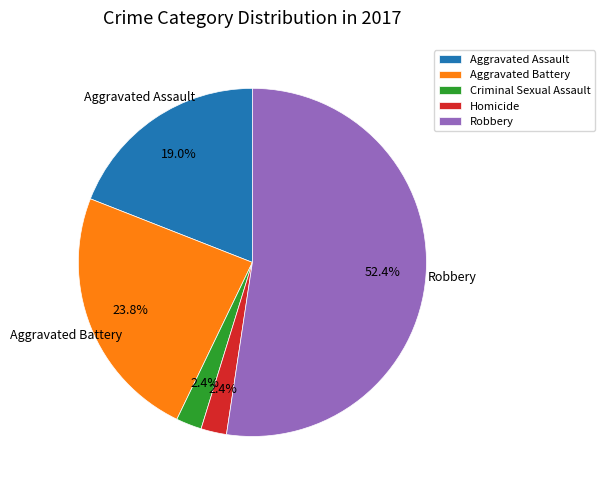

To the nearest percent, what is the difference between the Aggravated Assault and Criminal Sexual Assault slice percentages?

17%